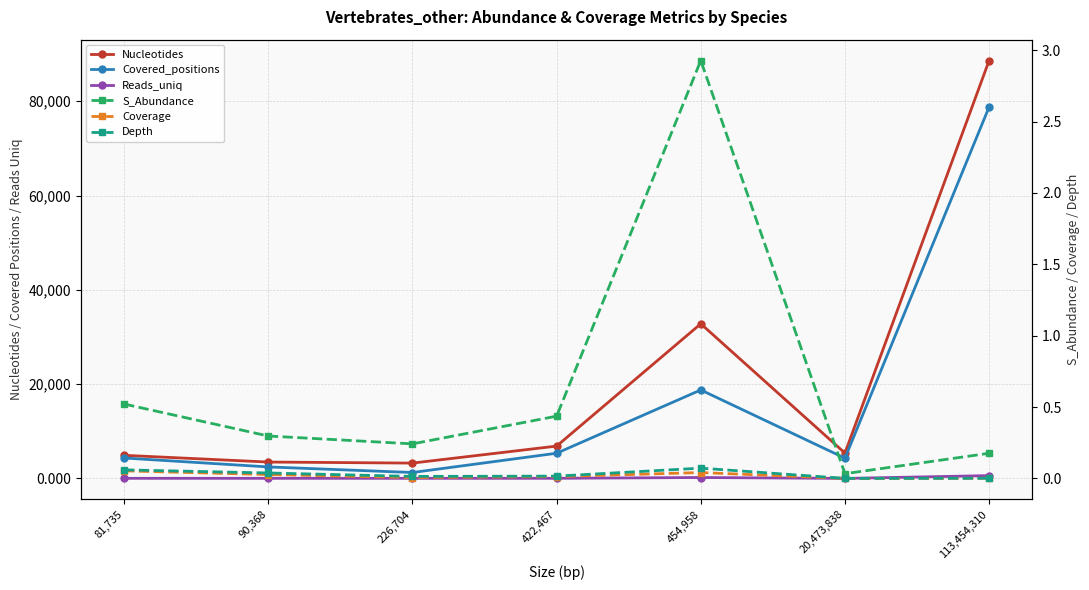

What are all the series names shown in the legend?

Nucleotides, Covered_positions, Reads_uniq, S_Abundance, Coverage, Depth